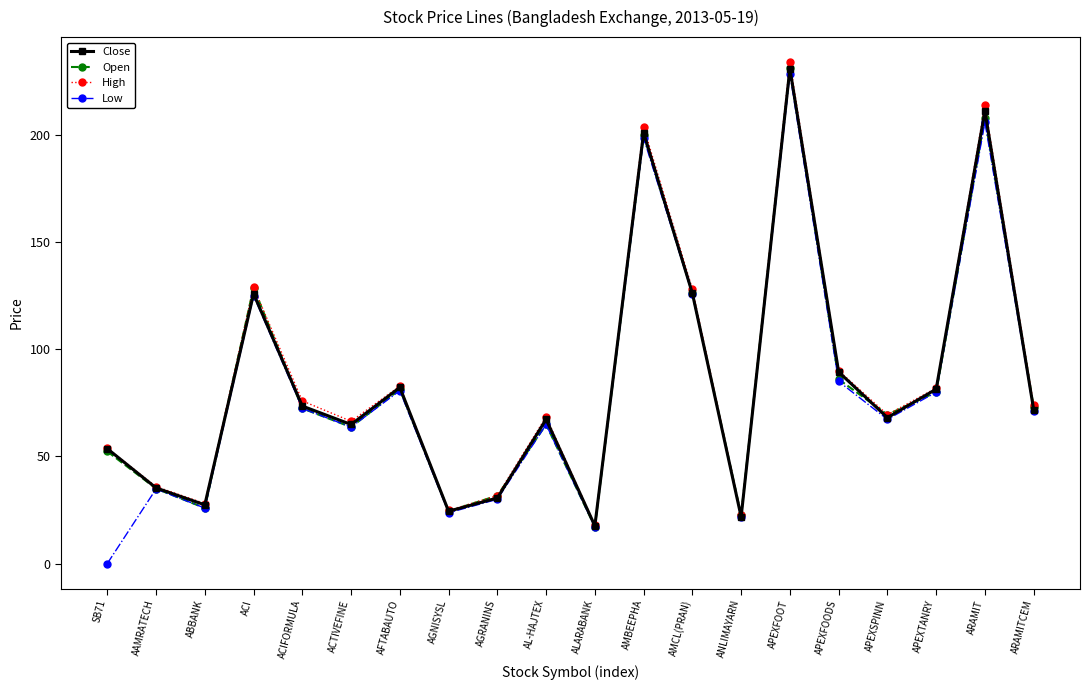

How many interior local valleys does the Low series have?

6